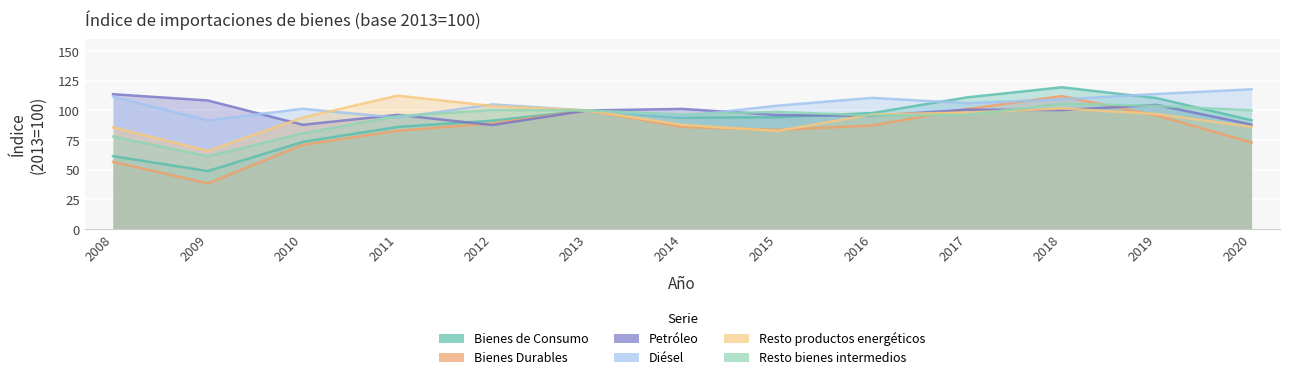

List the series in order of their peak value, highest first.

Bienes de Consumo, Diésel, Petróleo, Resto productos energéticos, Bienes Durables, Resto bienes intermedios